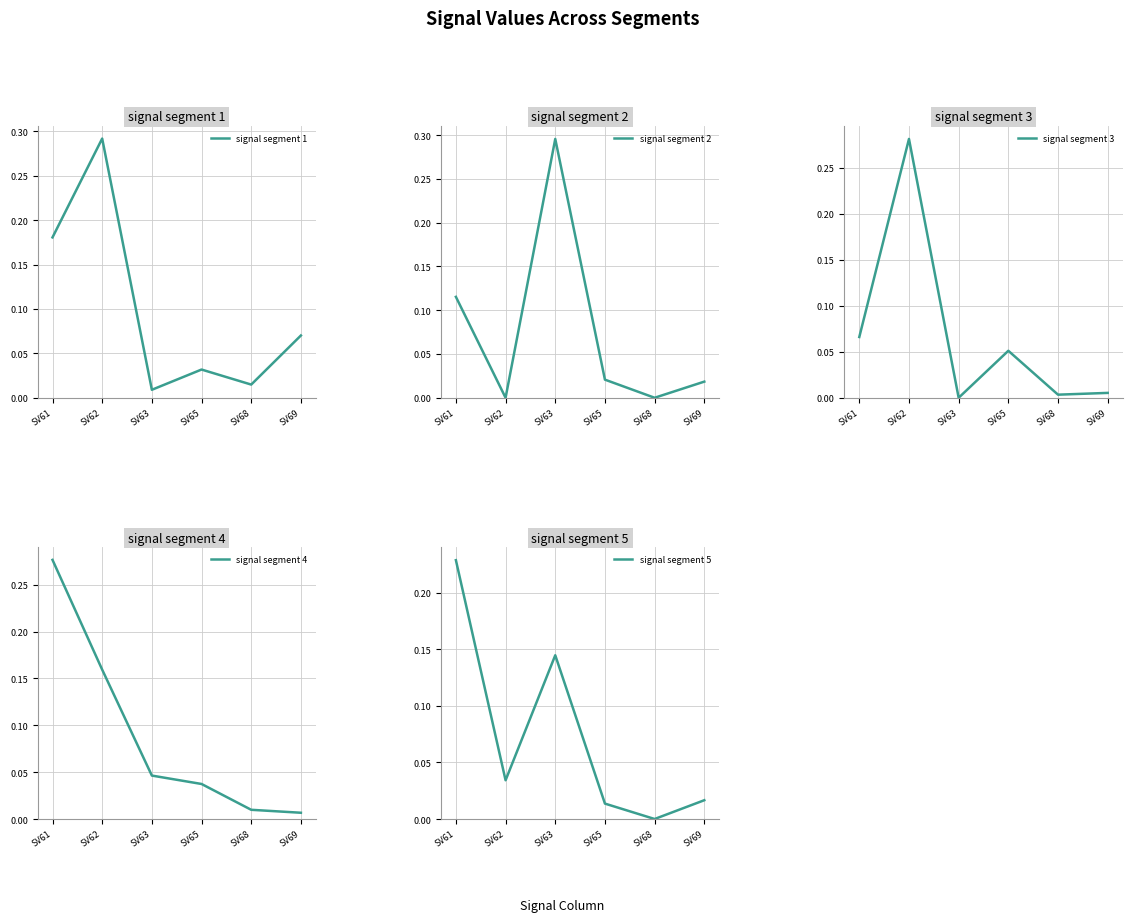

What is the difference between the signal segment 4 values at SV62 and SV65?

0.1